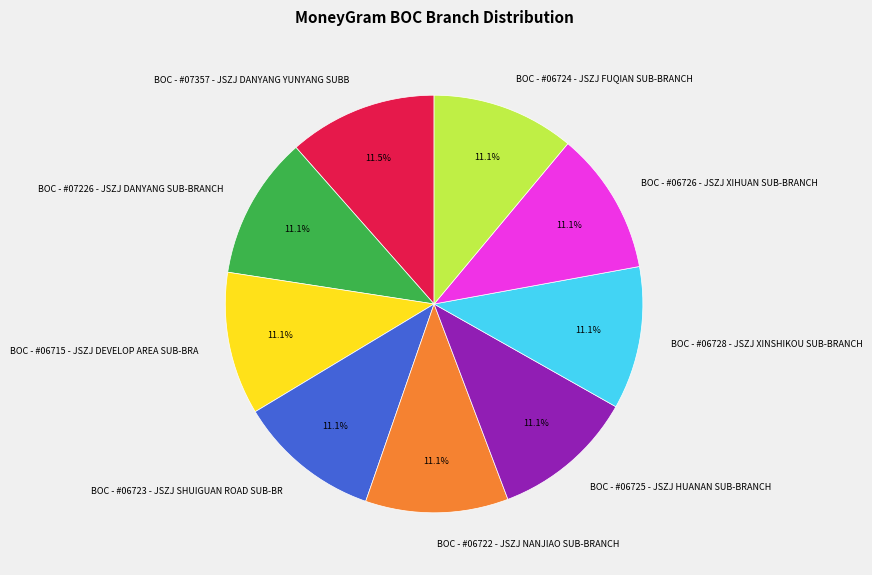

What is the ratio of the value at BOC - #06725 - JSZJ HUANAN SUB-BRANCH to the value at BOC - #06723 - JSZJ SHUIGUAN ROAD SUB-BR?

1.0